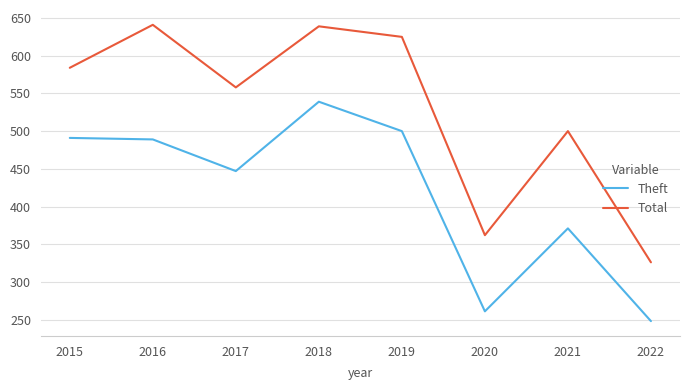

How many series are shown in this chart?

2